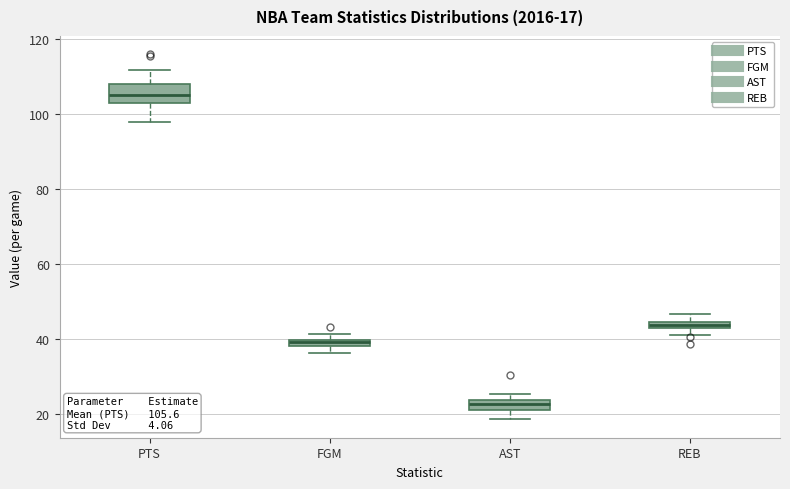

Comparing the boxes themselves (not the whiskers), which one is the tallest?

PTS